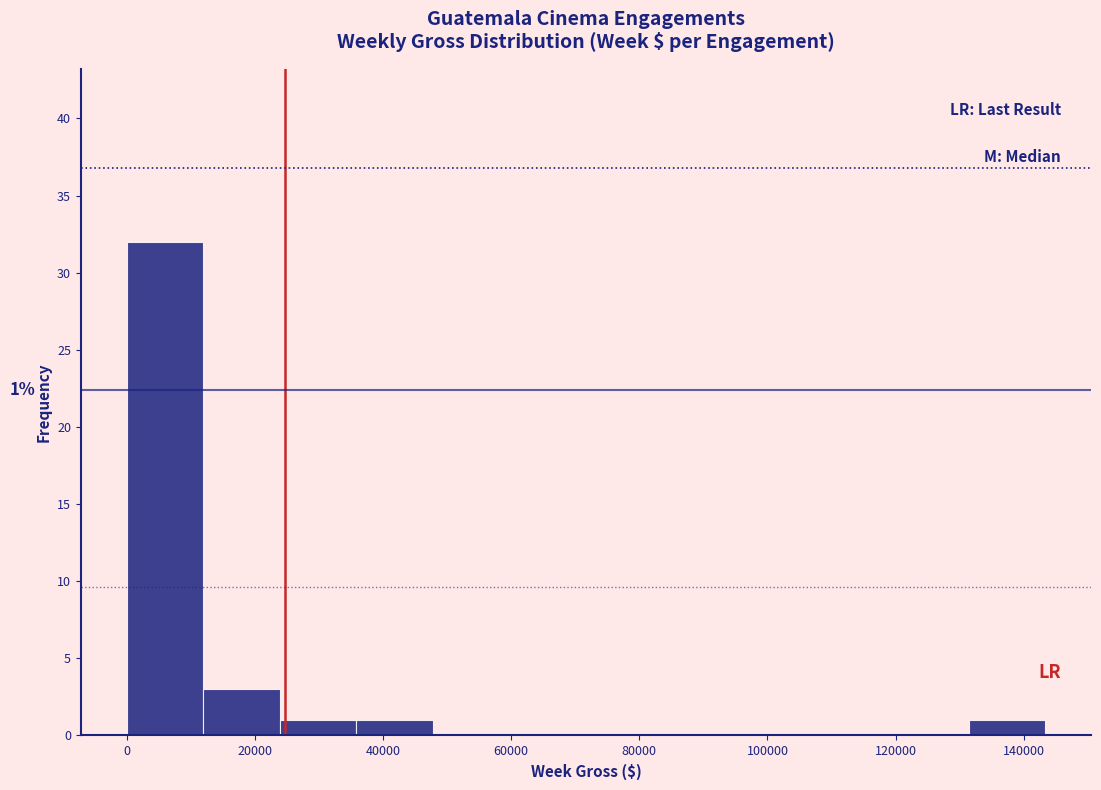

Which range on the x-axis has the tallest bar?

0 to 12000